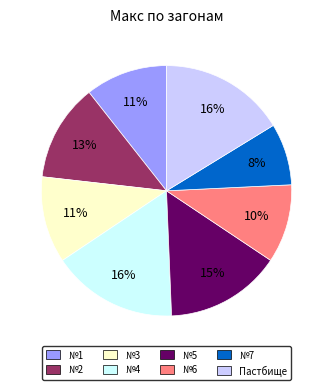

How many slices are in this pie chart?

8